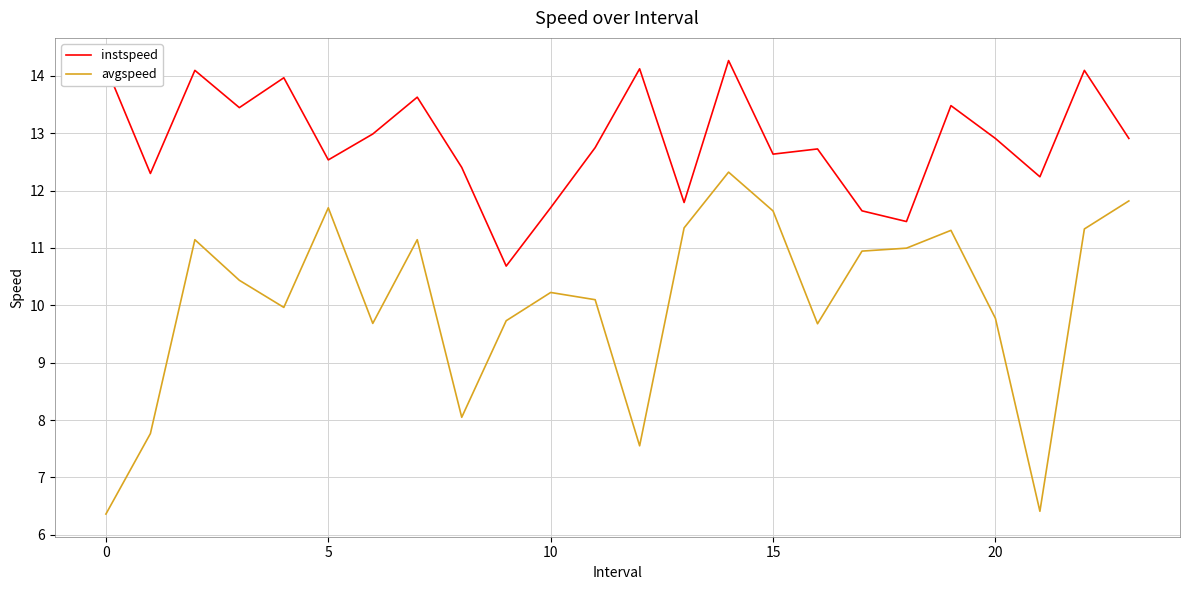

What is the sum of all avgspeed values?

241.4